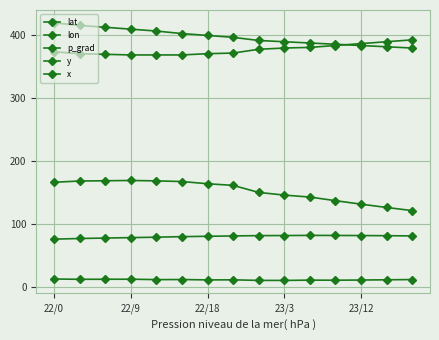

At which label does lon reach its peak?

22/9